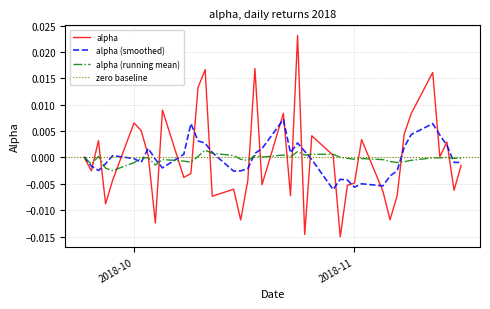

Is this an area chart (filled region under the line)?

No